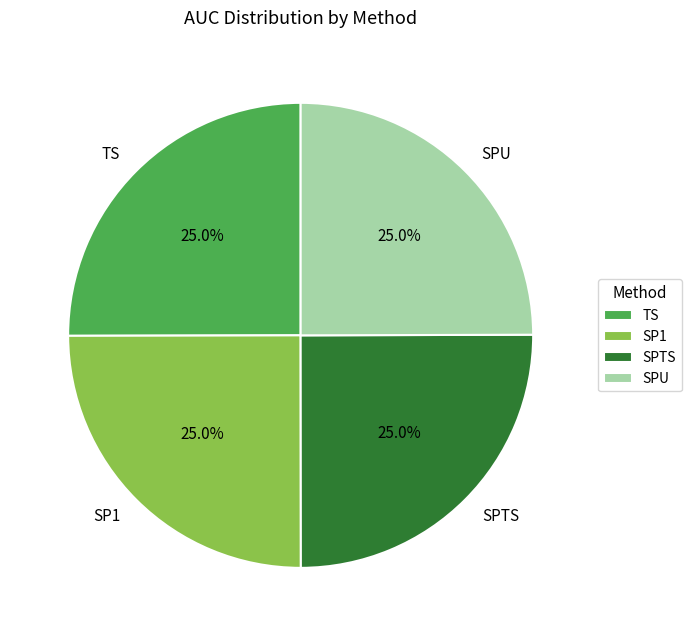

Count the number of slices in the pie.

4